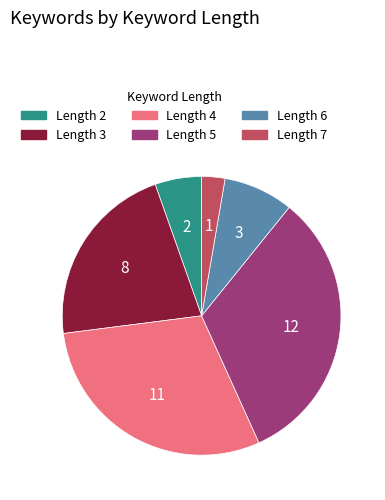

Which category has the biggest portion of the pie?

Length 5